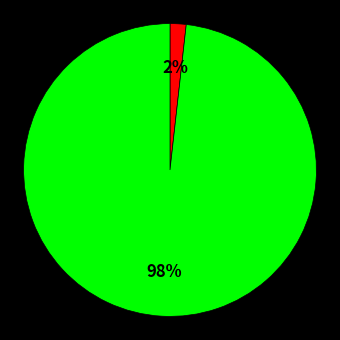

Does any single category account for the majority?

Yes